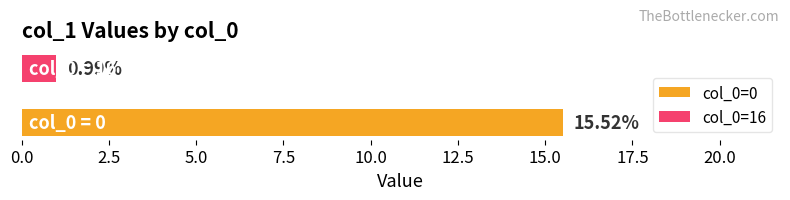

How many series are shown in this chart?

2